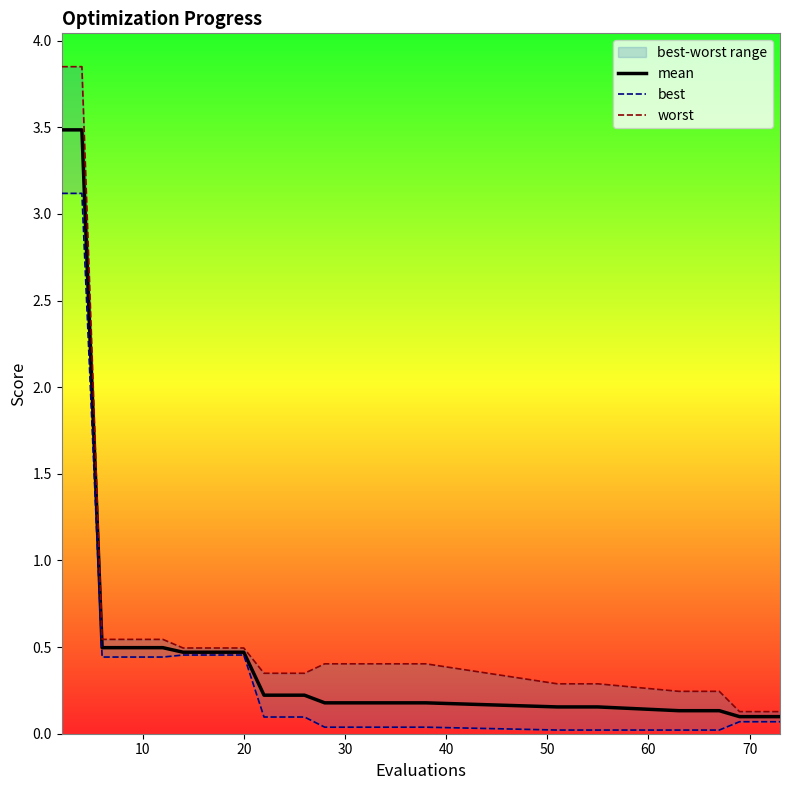

What is the highest value of the mean series?

3.5